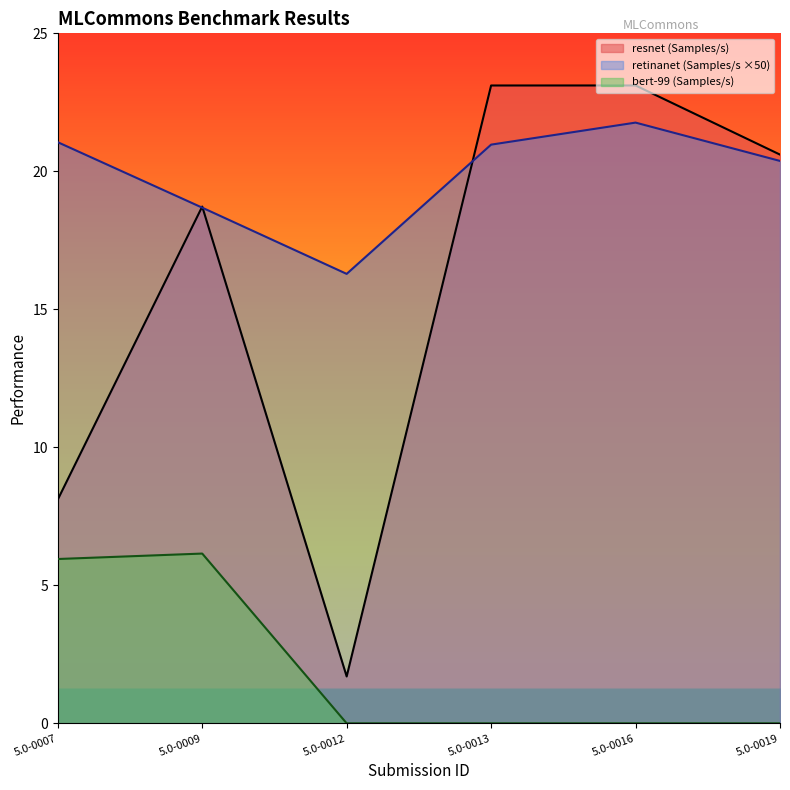

What value does the resnet (Samples/s) series have at 5.0-0019?

20.6